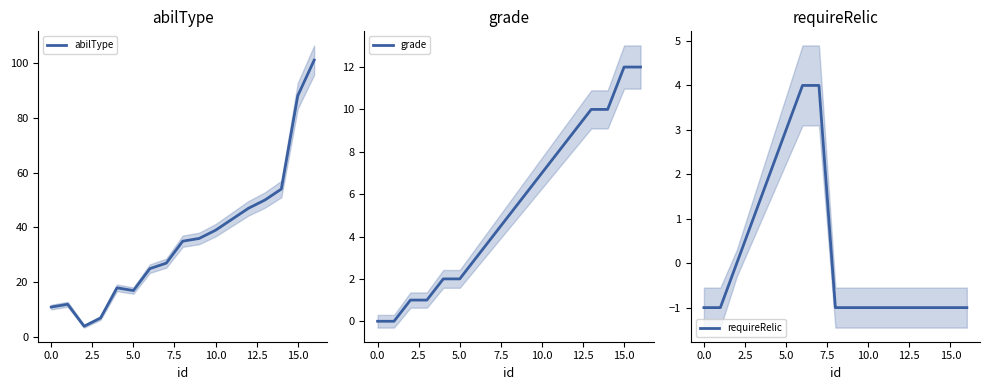

How many negative values does the requireRelic series have?

11